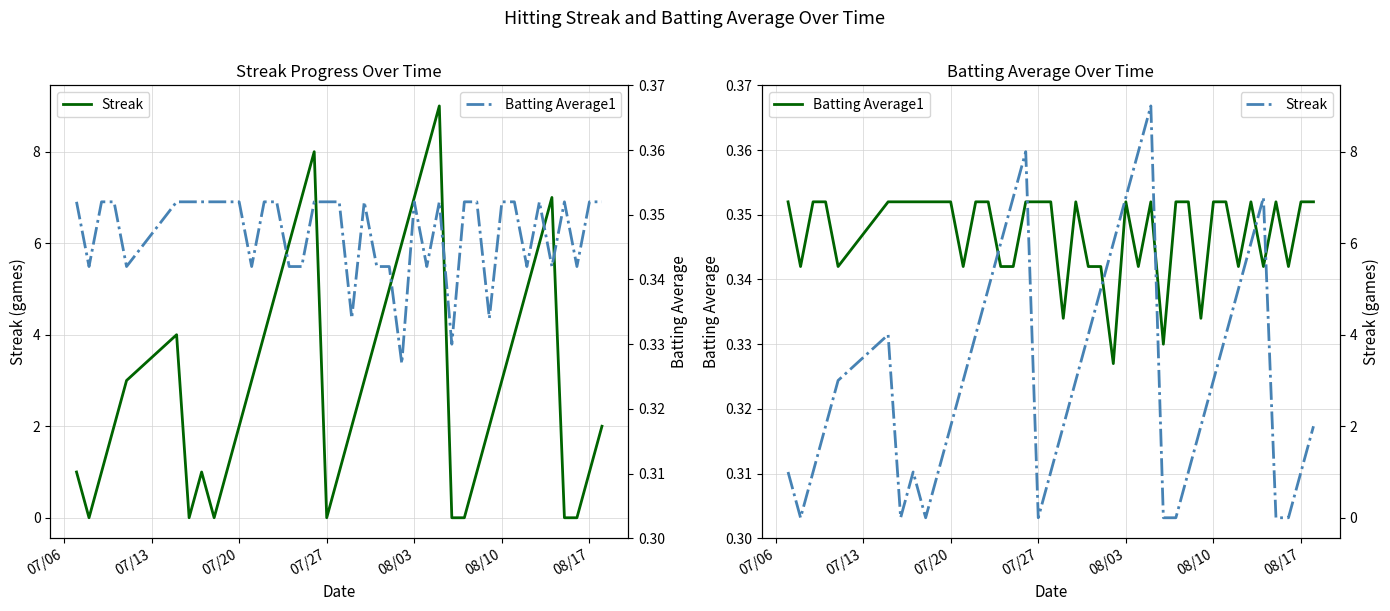

Rank the series at 08/03 from lowest to highest value.

Batting Average1, Streak